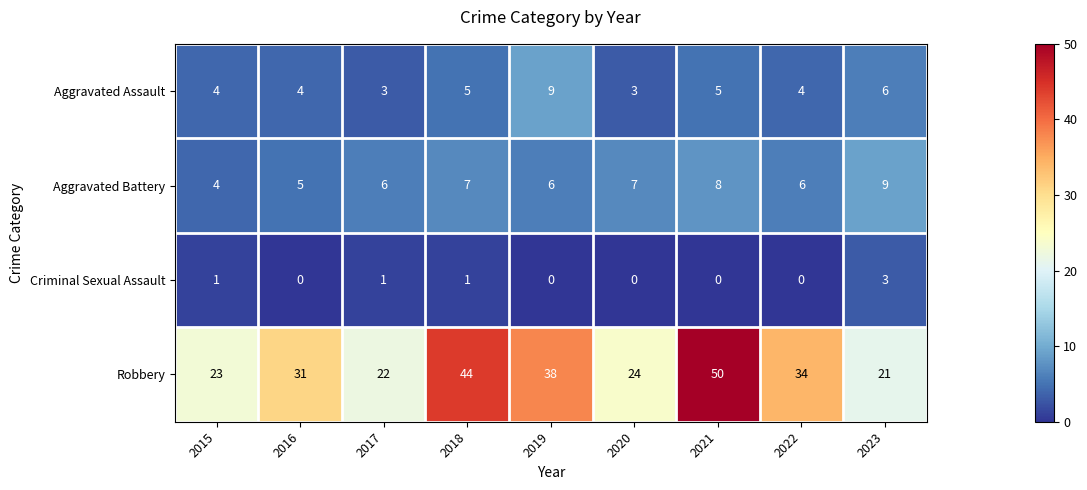

What is the average value of the Aggravated Assault series?

5